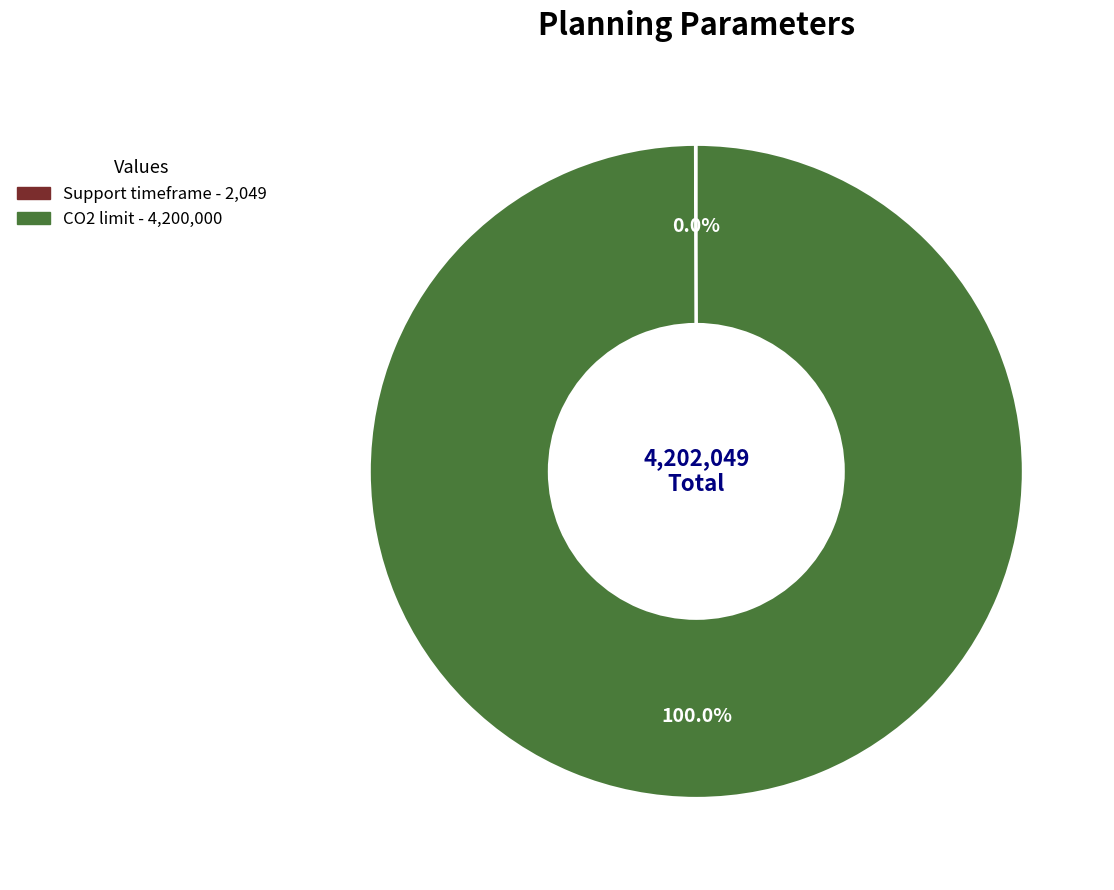

Which slice is the largest?

CO2 limit